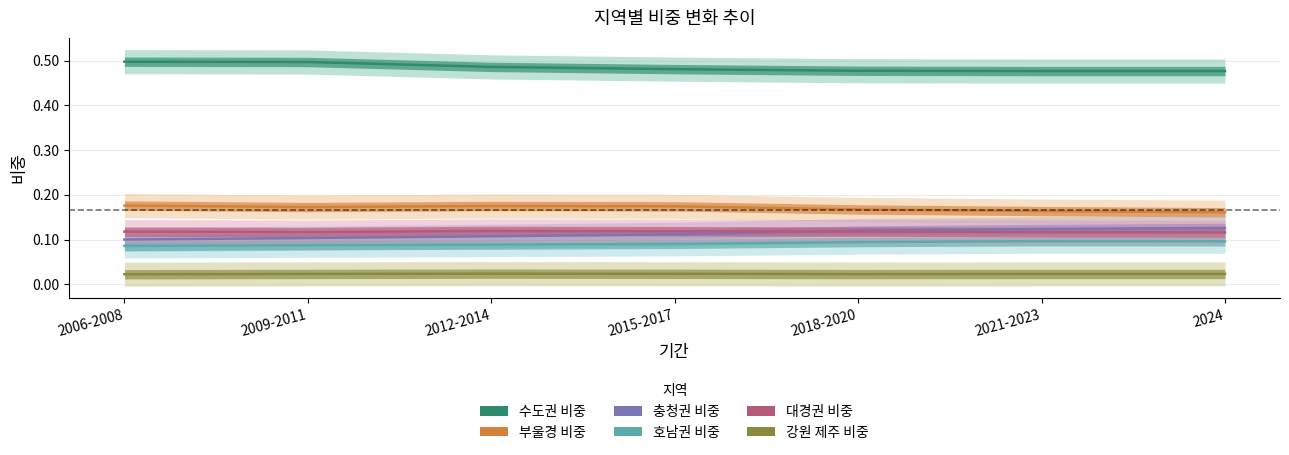

Is it true that 대경권 비중 equals 0.1 at 2018-2020?

True